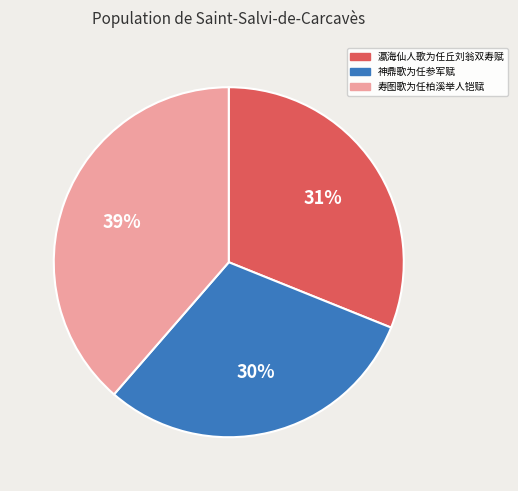

Which slice is the largest?

寿图歌为任柏溪举人铠赋